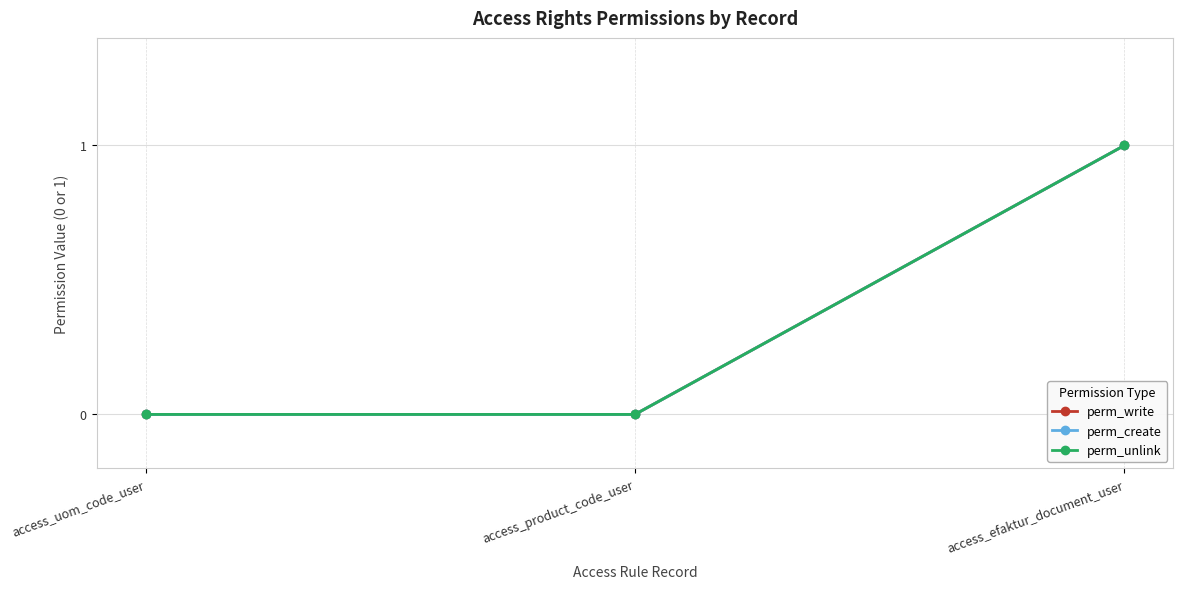

At which category is the sum across all series the highest?

access_efaktur_document_user